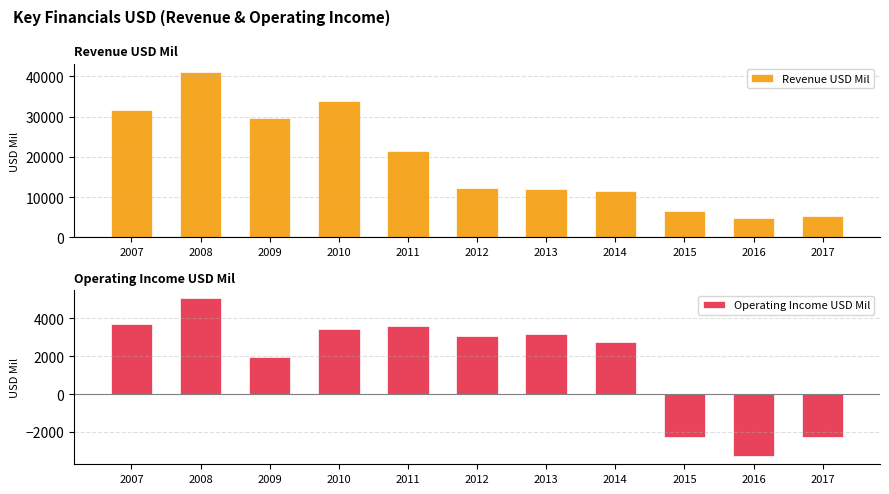

Read the Operating Income USD Mil value at 2013, to the nearest 50.

3150